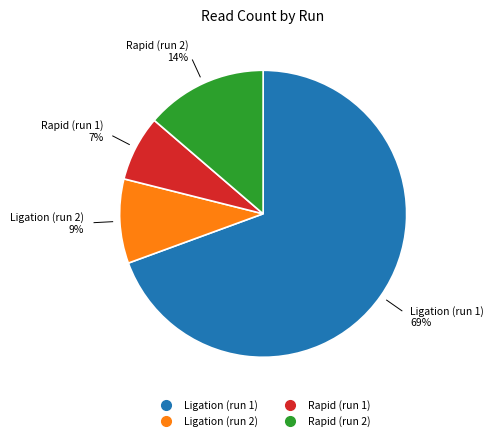

Between Rapid (run 1) and Rapid (run 2), which is larger?

Rapid (run 2)